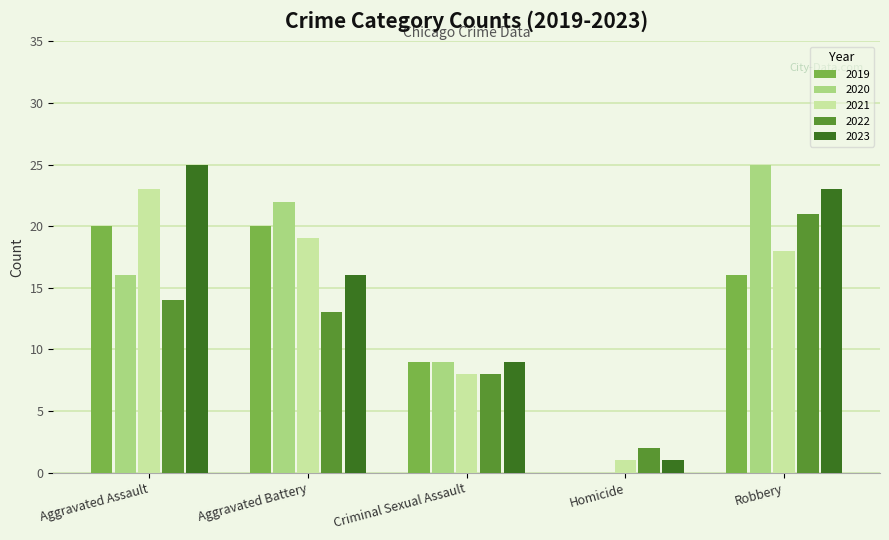

What is the highest value of the 2019 series?

20